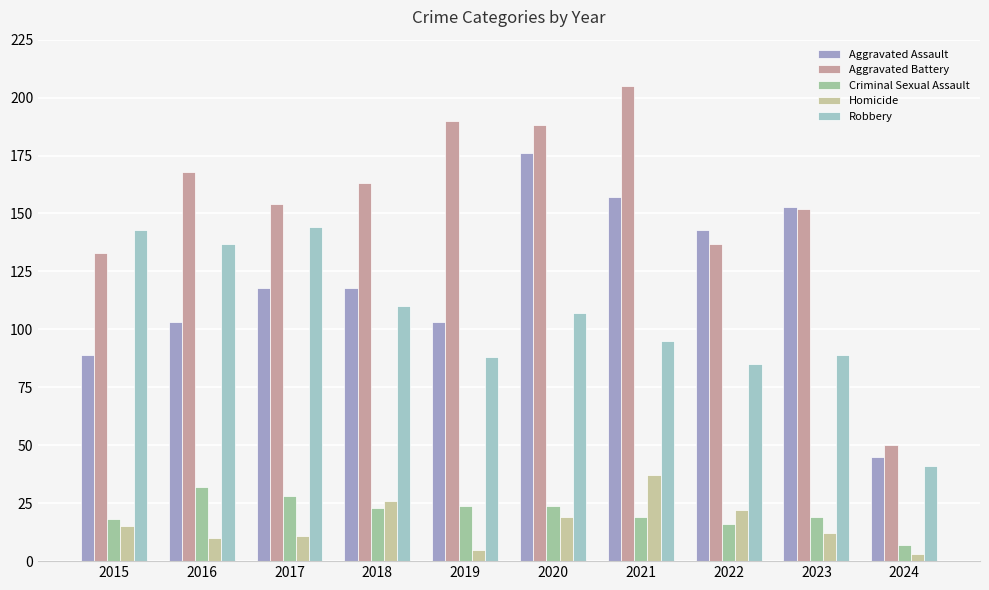

What is the difference between the highest and lowest values at 2020?

169